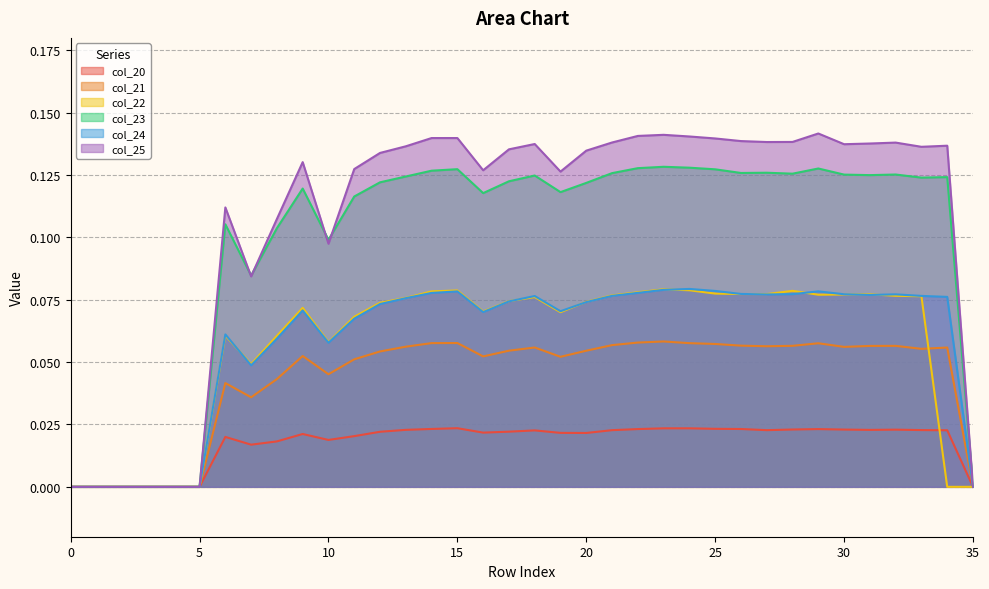

What is the difference between the col_23 values at 0 and 26?

0.1